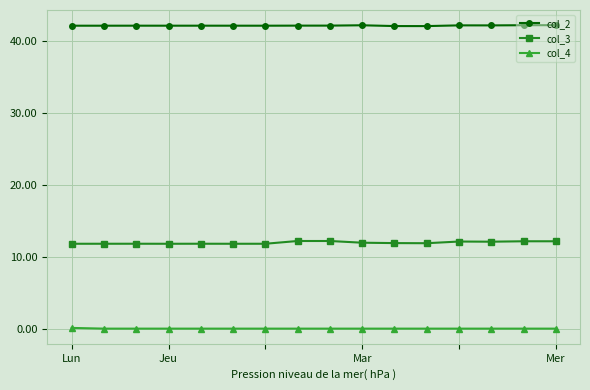

What is the value of the col_3 point at the 5th from the left?

11.8